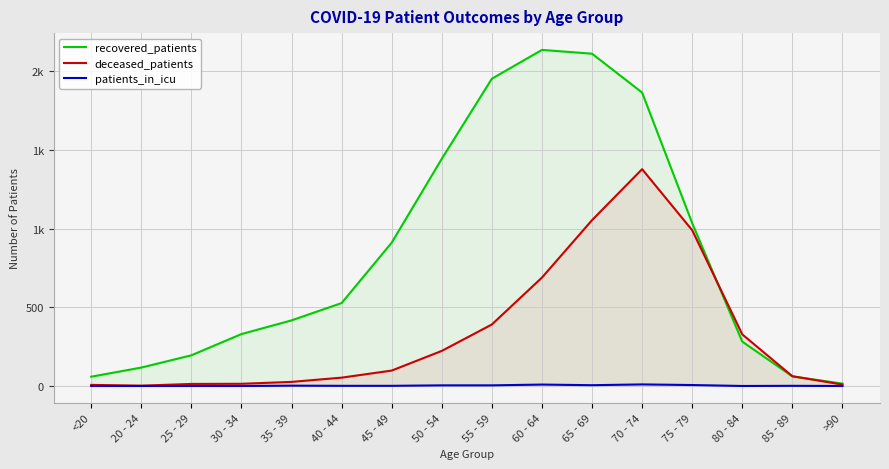

How many times do deceased_patients and recovered_patients cross each other?

2